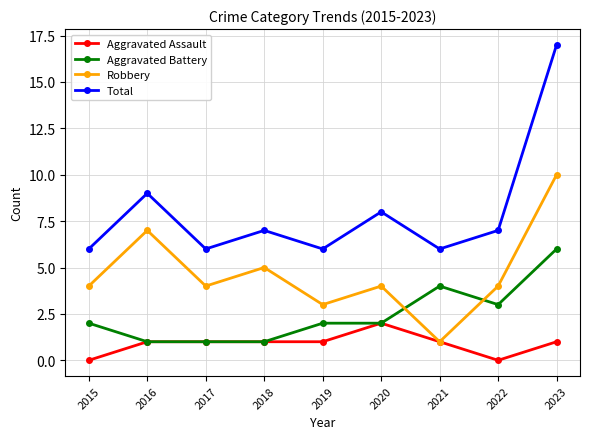

What is the total value across all series at 2020?

16